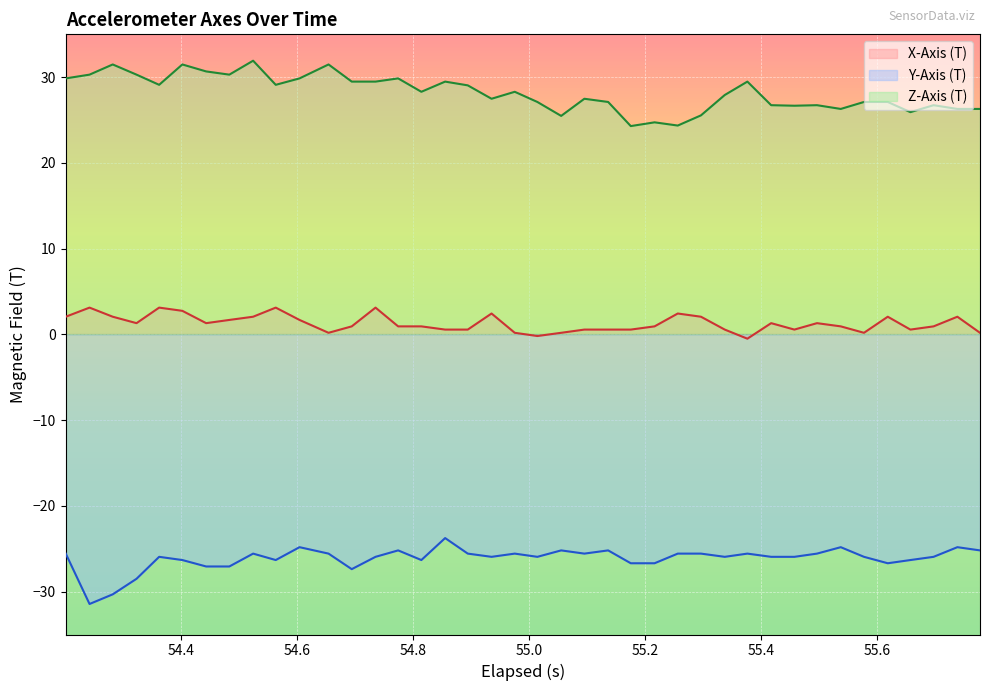

Rank the series by their maximum value, from highest to lowest.

Z-Axis (T), X-Axis (T), Y-Axis (T)